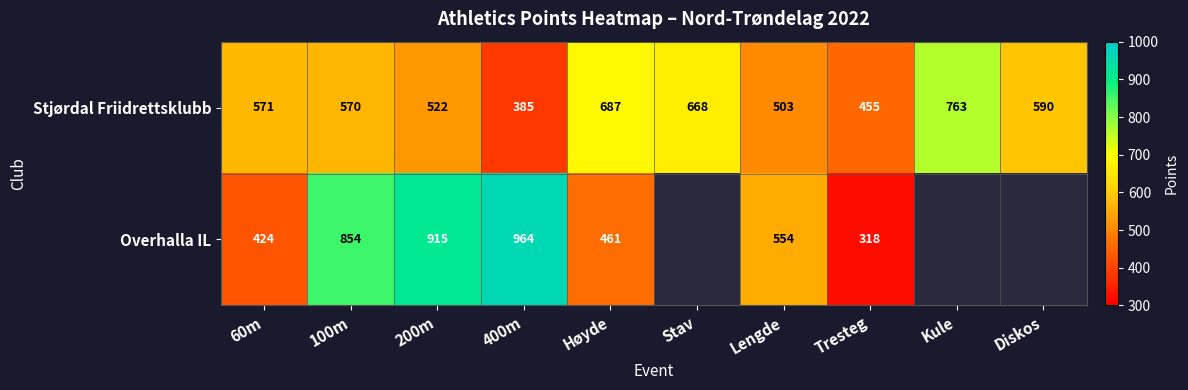

Which category has the lowest value across all series?

Tresteg